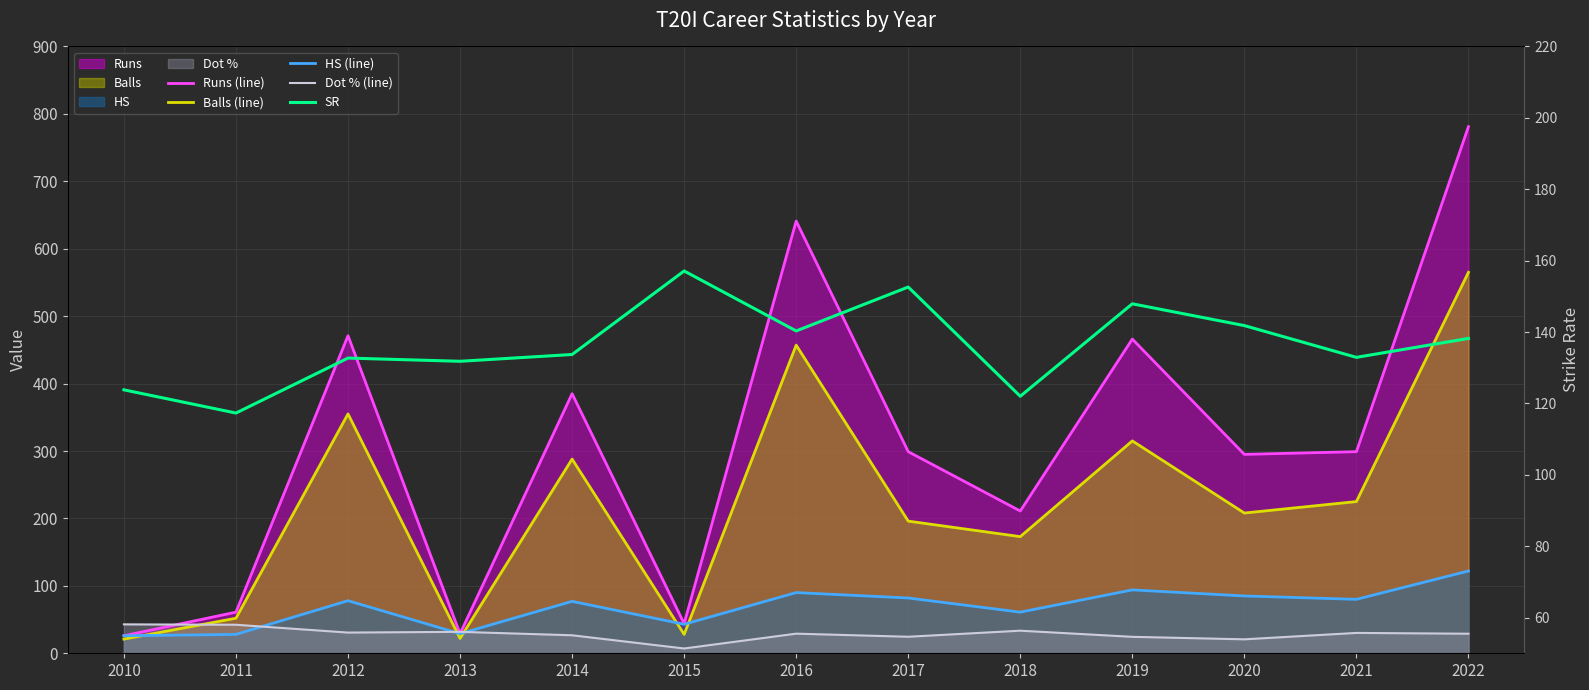

Does the chart display data point markers on the line(s)?

No